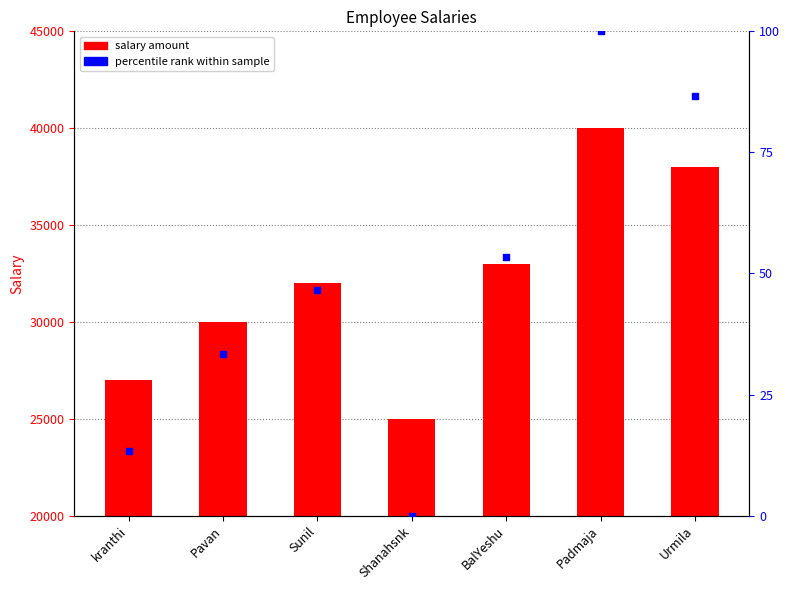

What is the change in value from kranthi to Urmila?

+11000